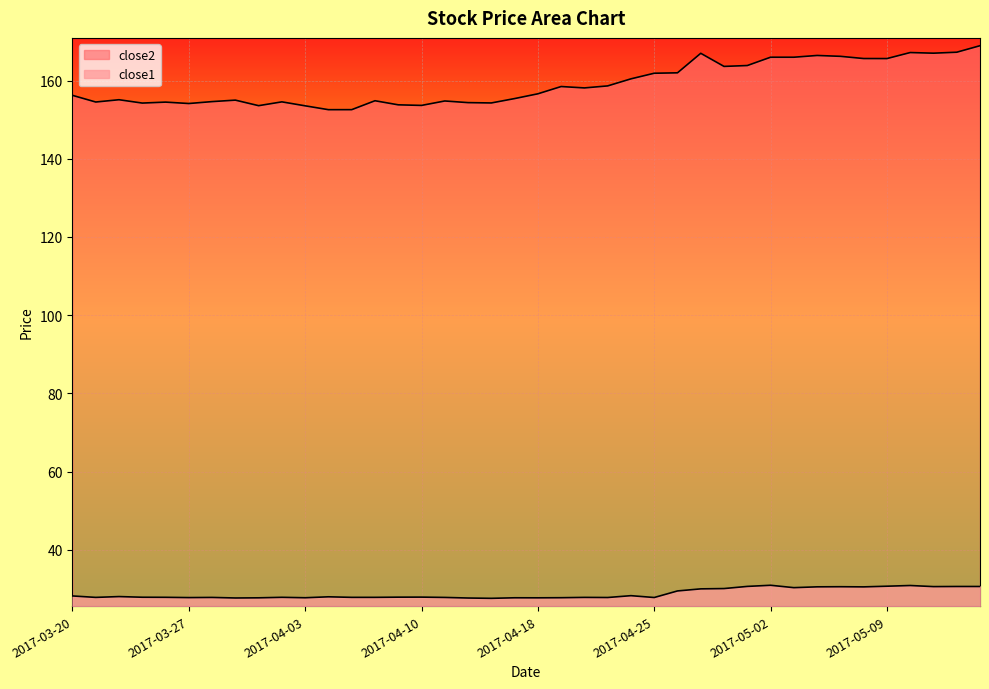

Which series has the largest total across all categories?

close2